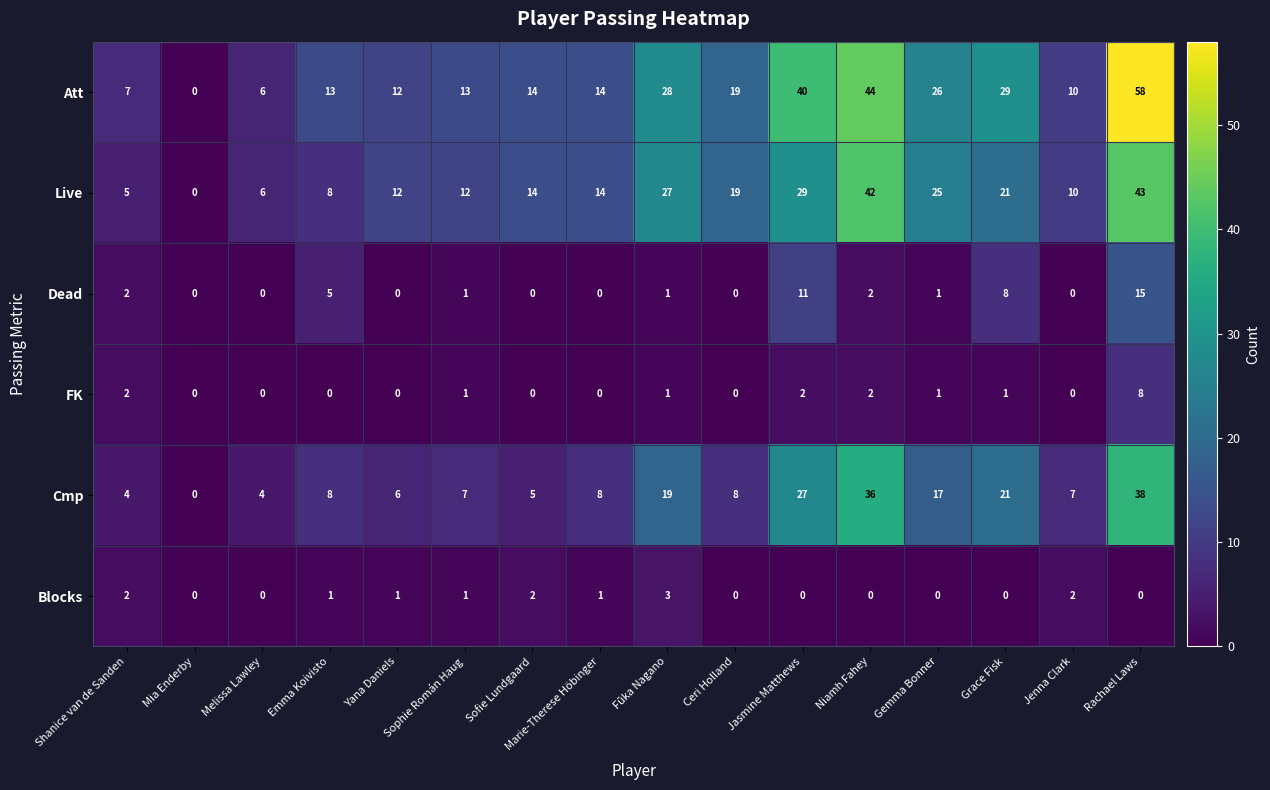

At which label is Dead closest to 7?

Grace Fisk